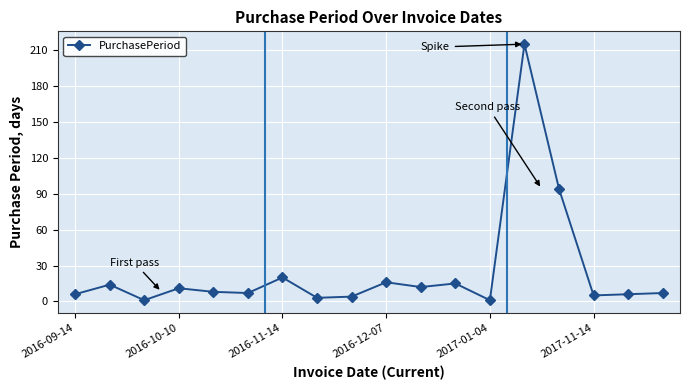

True or false: there are more than 1 points higher than both neighbors.

True